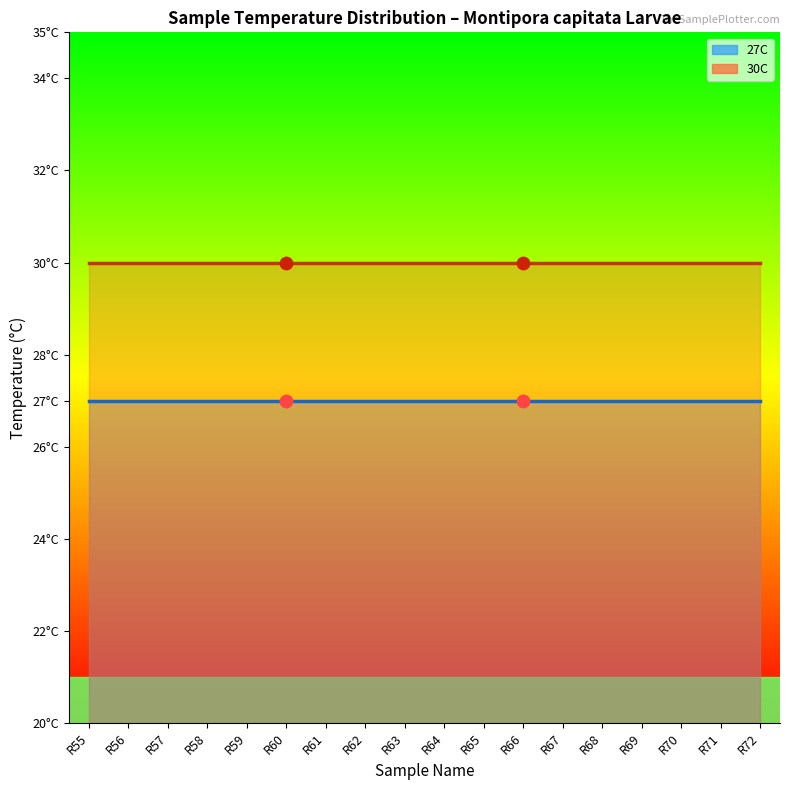

Is the value of 27C at R68 greater than the value of 30C at R67?

No